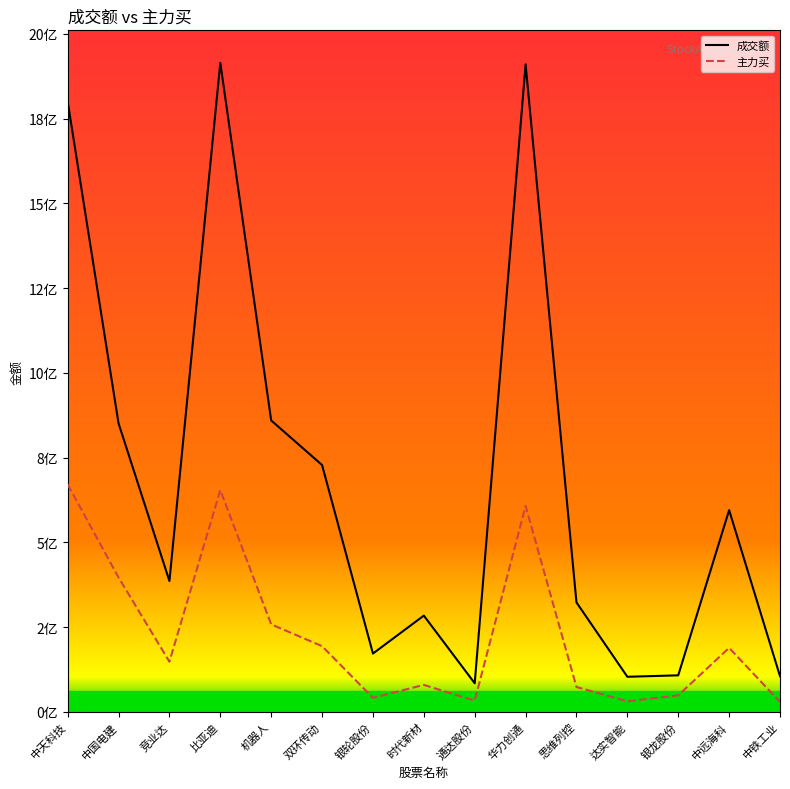

At which label does 主力买 first exceed 147698966?

中天科技